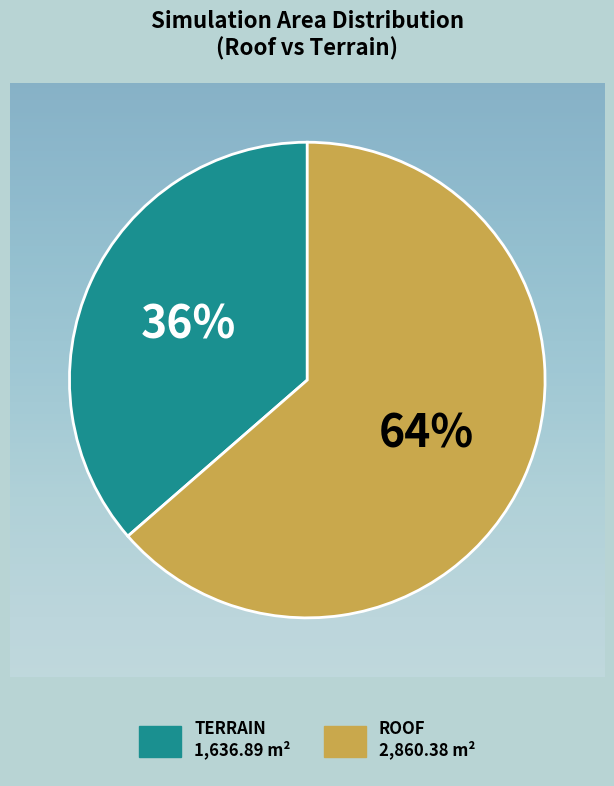

Does any single category account for the majority?

Yes